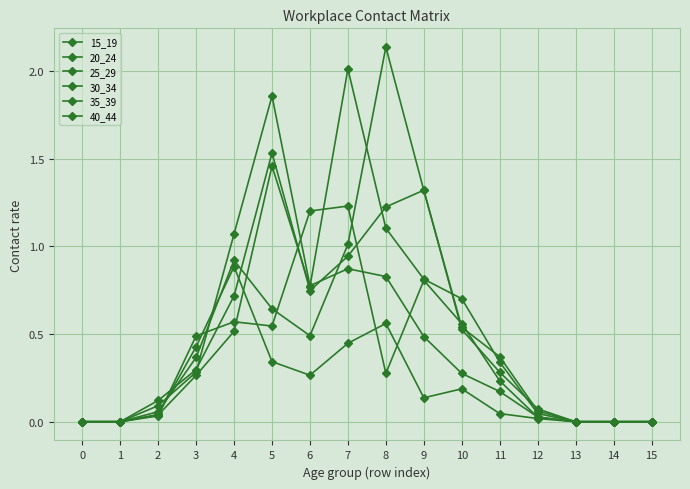

What is the difference between the highest and lowest values at 7?

1.6